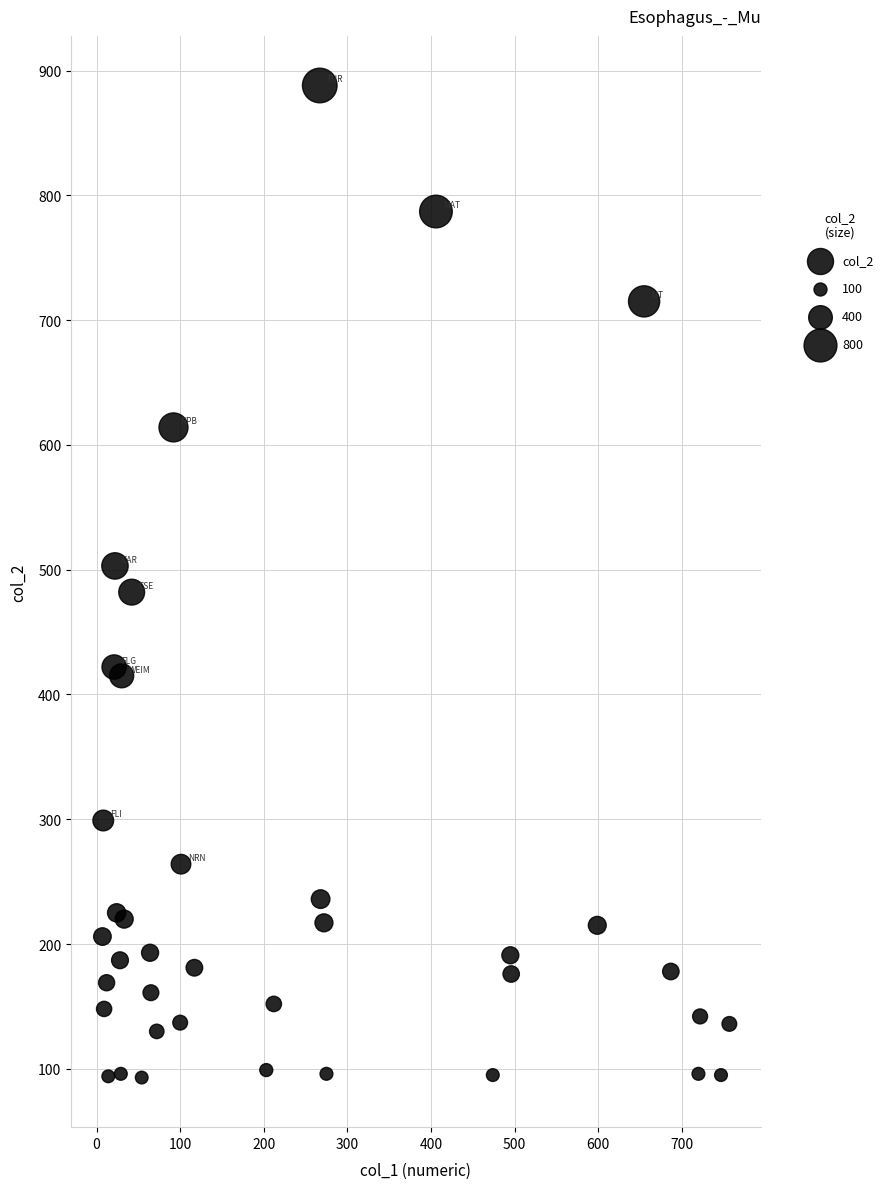

What is the range of Y values (max minus min)?

795